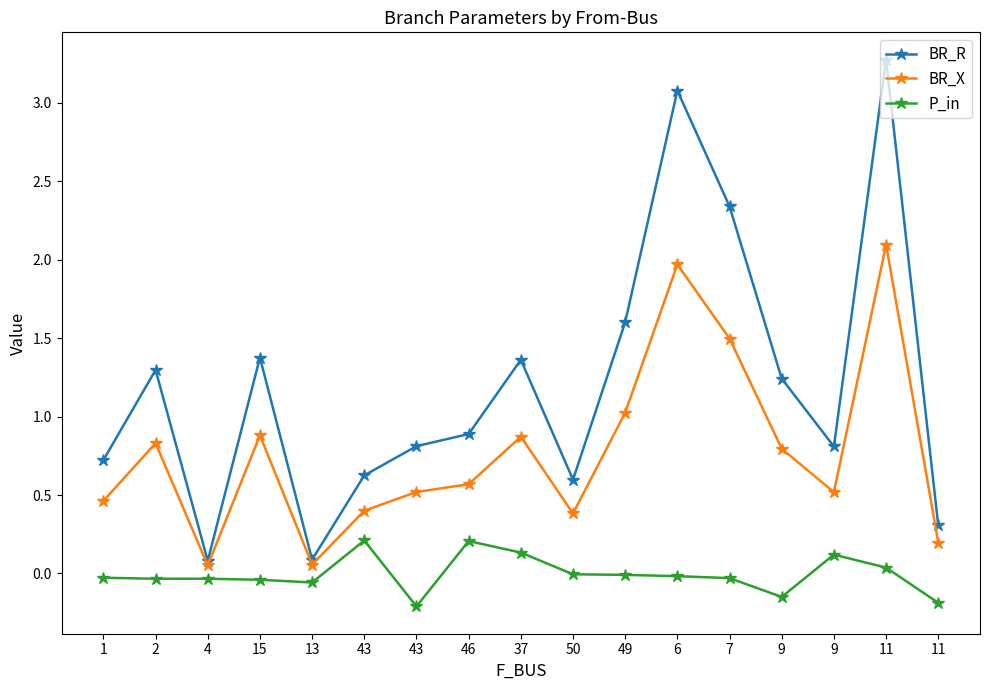

Does the chart display data point markers on the line(s)?

Yes